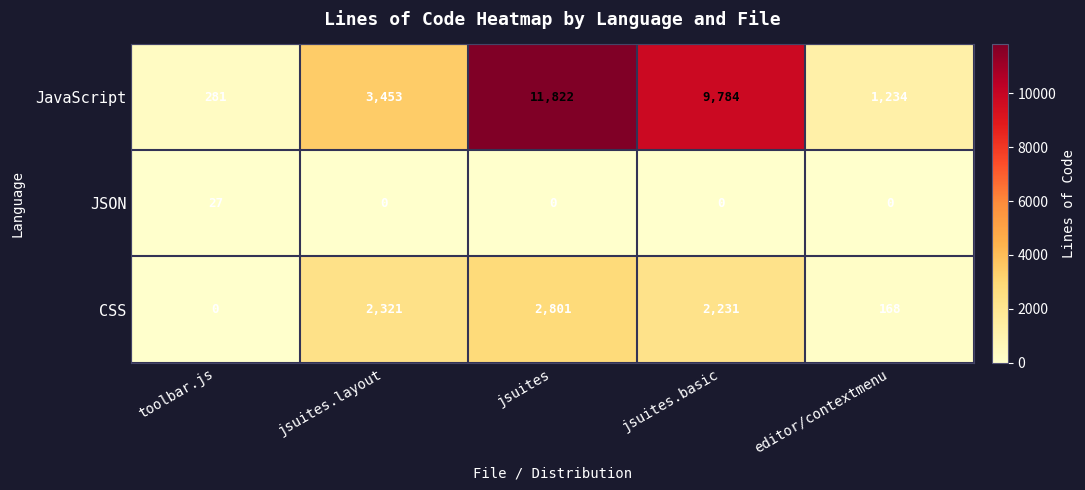

Which series has the largest range (max minus min)?

JavaScript